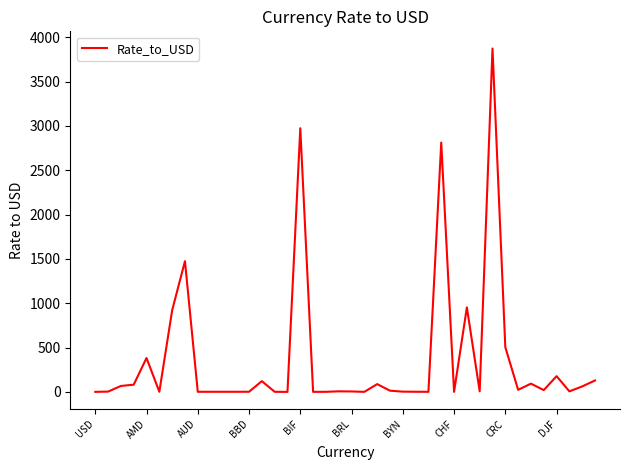

What is the maximum value shown in the chart?

3872.3